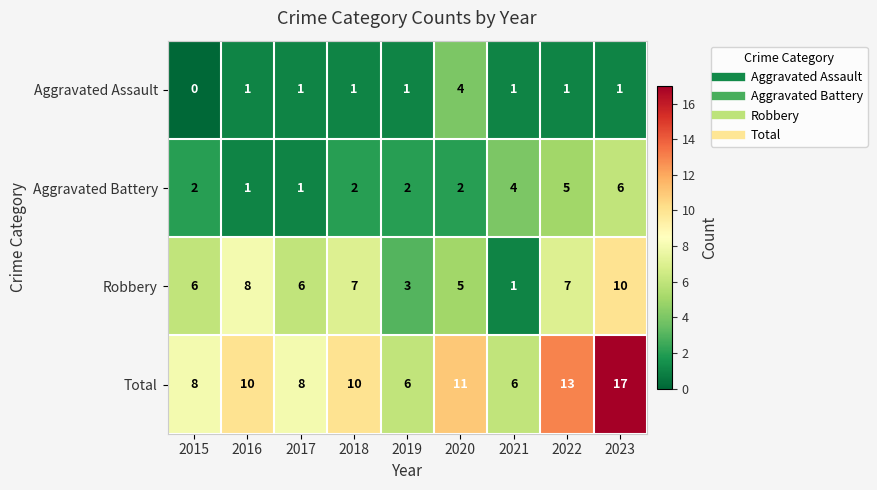

How many data points does each series have?

9